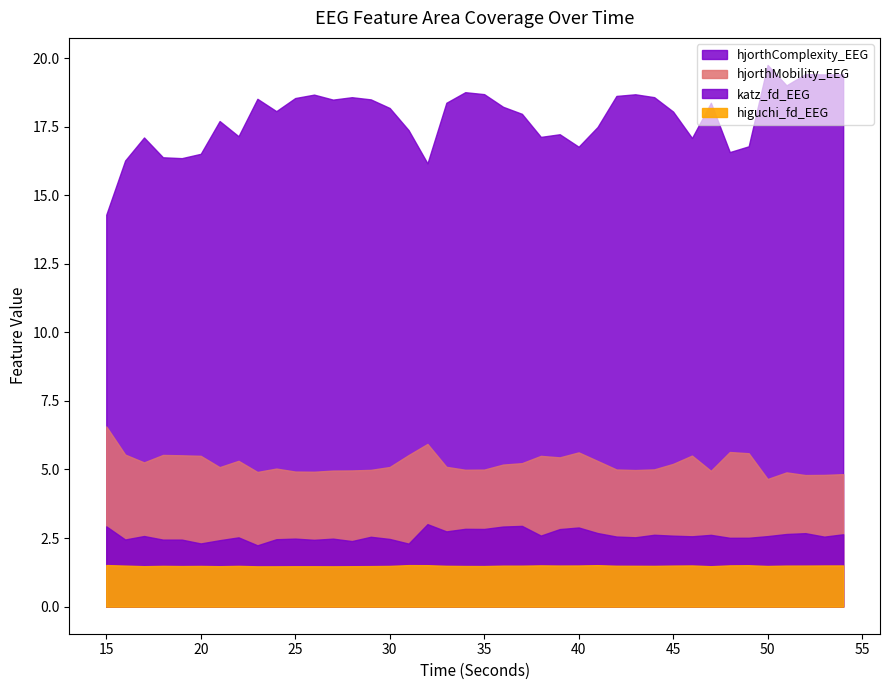

At how many categories does at least one series exceed 15?

39